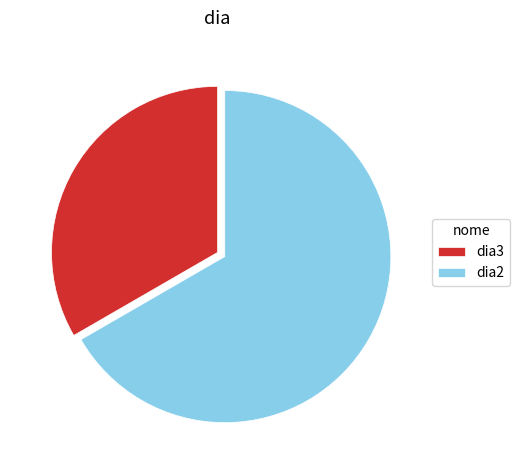

Is the sum of dia3 and dia2 greater than half?

Yes